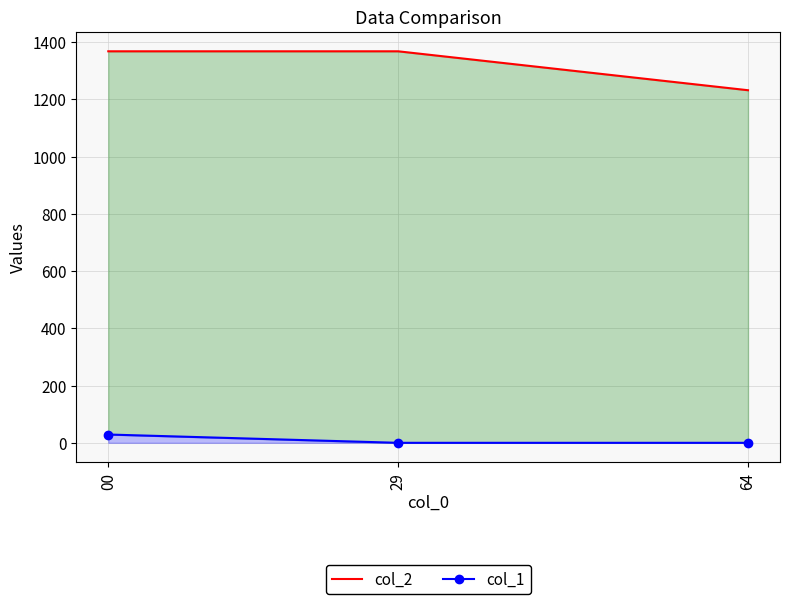

How many values in the col_2 series are below 1368?

1